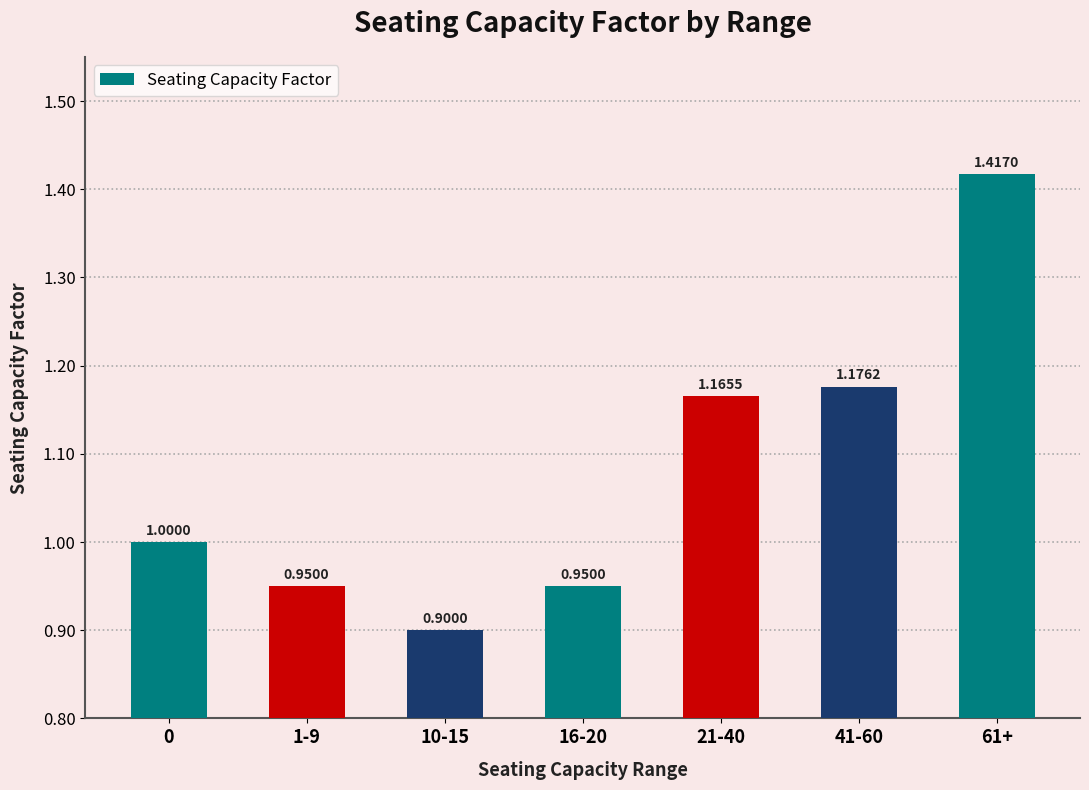

What is the change in value from 0 to 61+?

+0.4